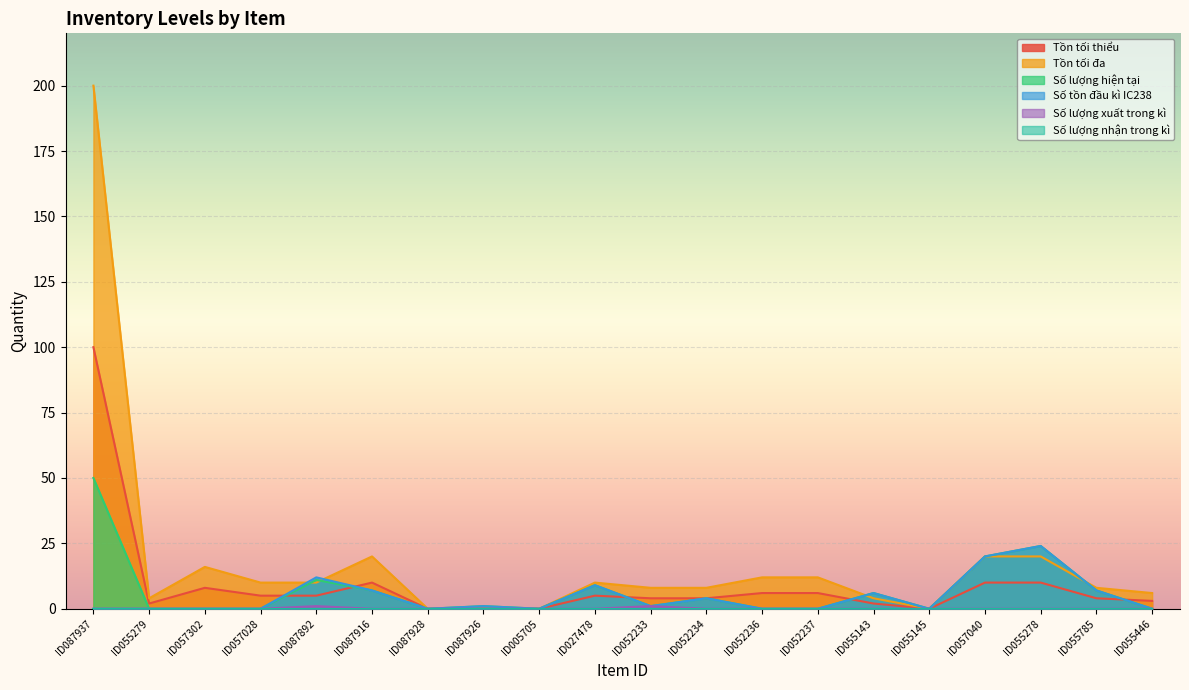

What position from the left is ID057040?

17